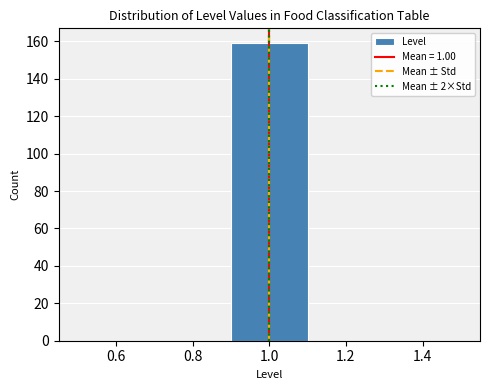

How tall is the bar that spans 0.9 to 1.1 on the x-axis? The values are not printed on the chart, so give them approximately, as read against the axis.

160